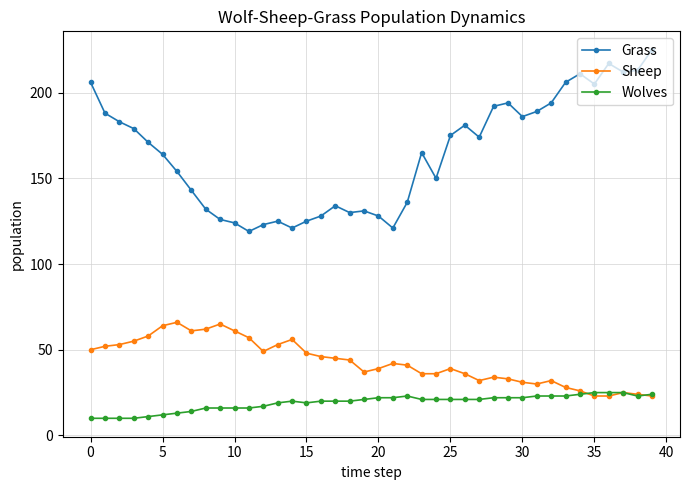

What is the difference between the second highest and minimum values in the Sheep series?

42